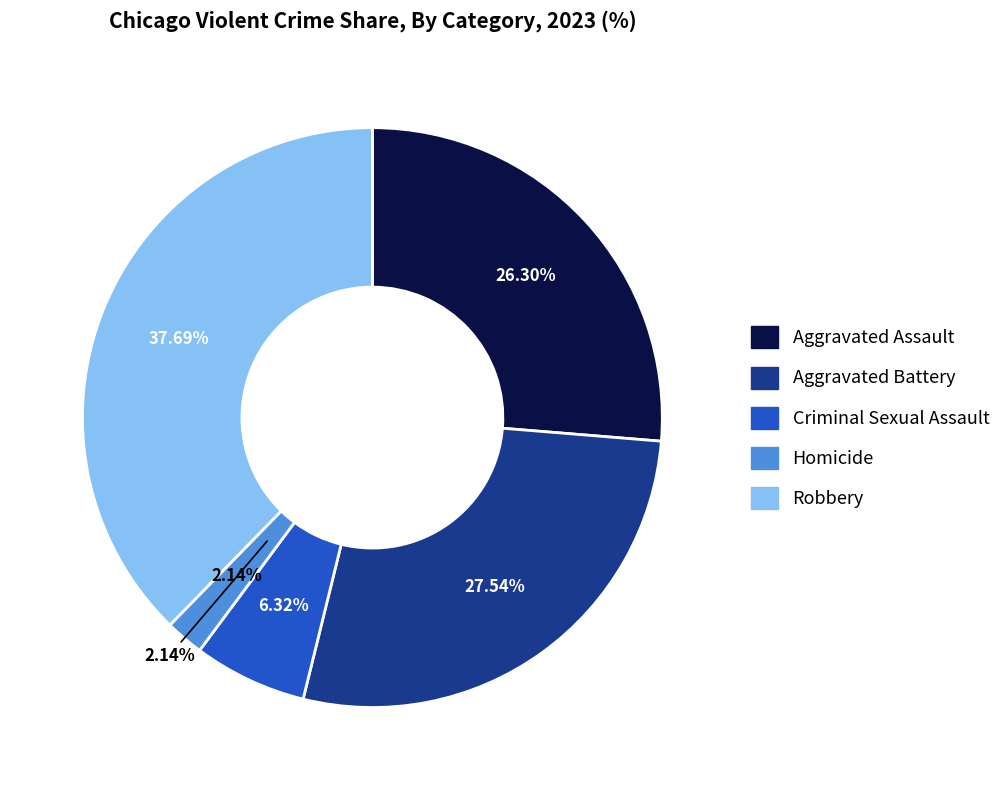

The Aggravated Assault slice represents 33% of the pie. True or false?

False